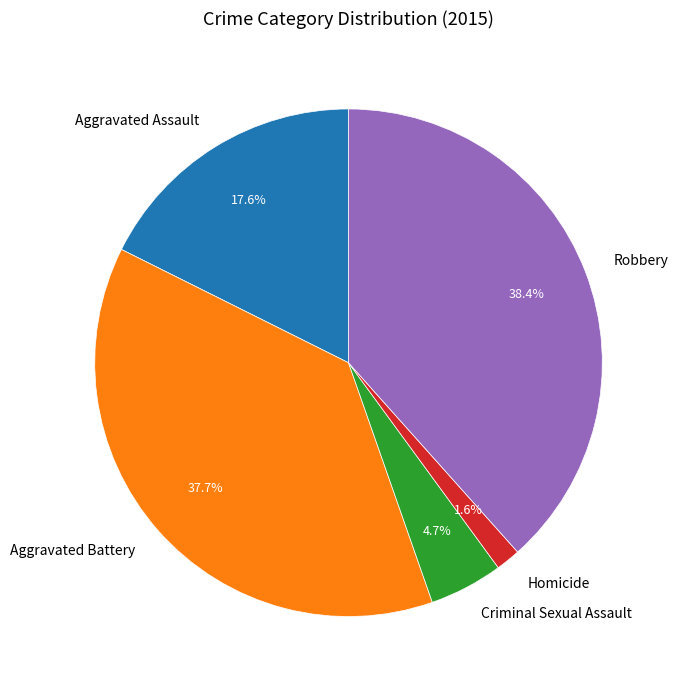

Is Robbery the majority of the pie?

No